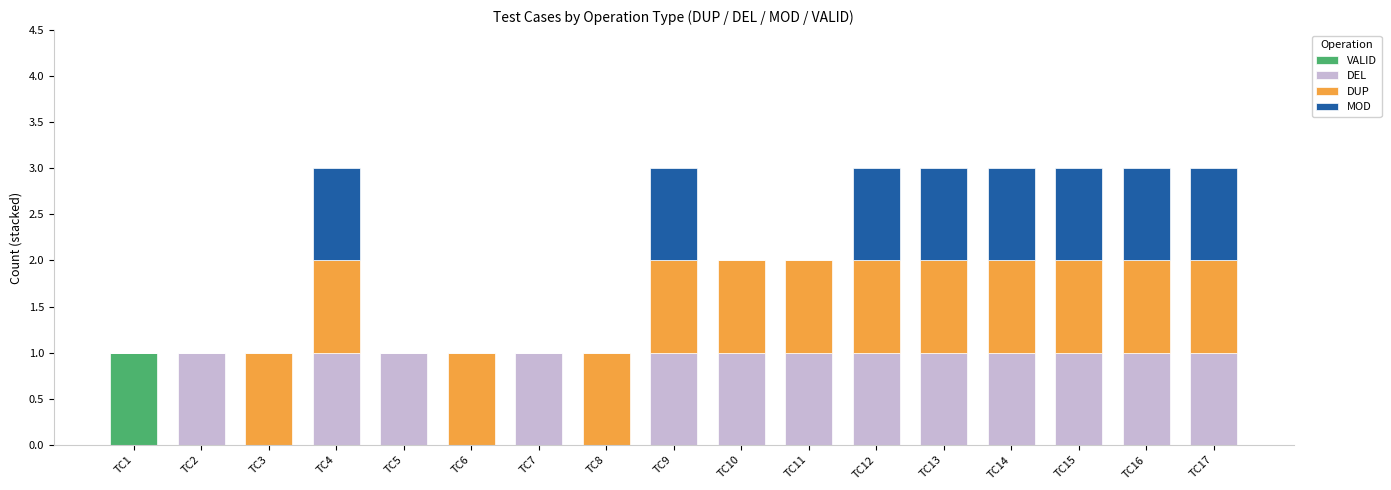

How many series are shown in this chart?

4